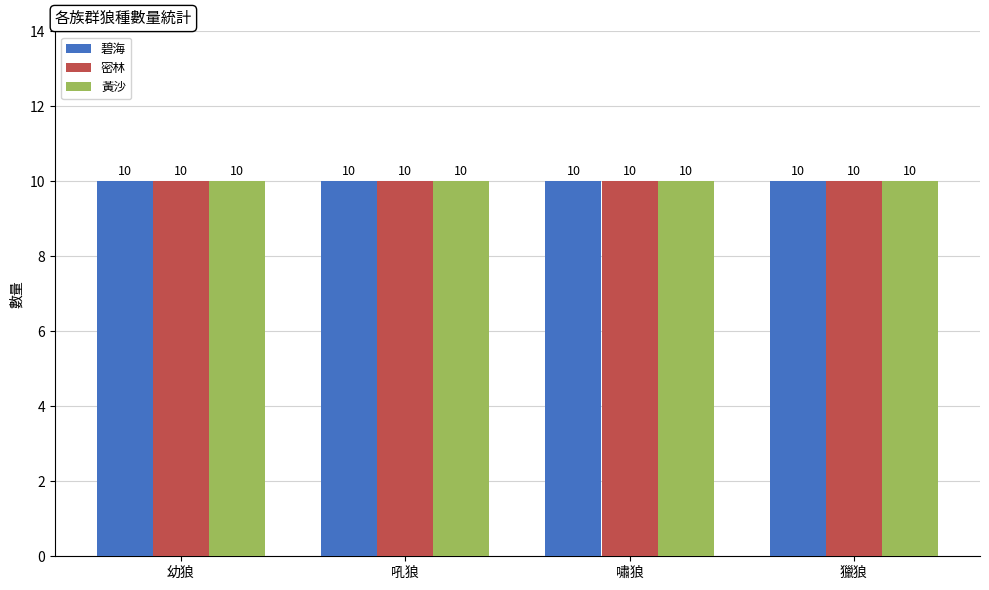

The value of 碧海吼狼 at 碧海吼狼 is 3. True or false?

False